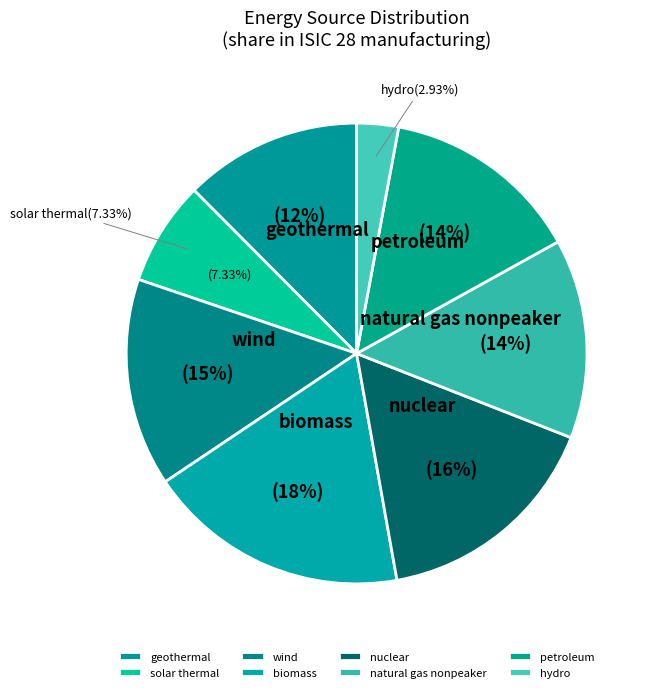

Do nuclear and wind together represent more than half of the pie?

No